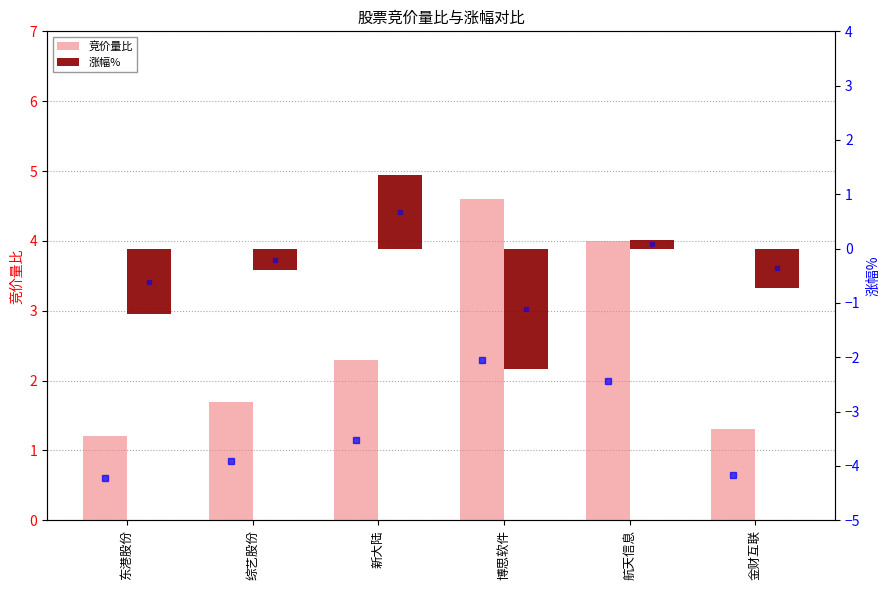

What is the value of the 涨幅% bar at the 3rd from the left?

1.4